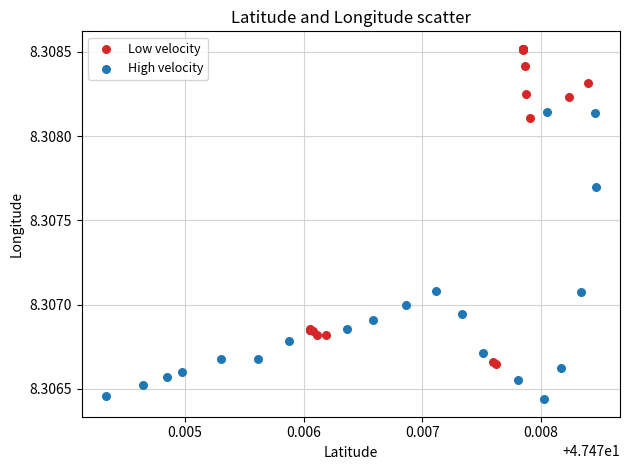

Which series reaches the maximum Y coordinate?

Low velocity